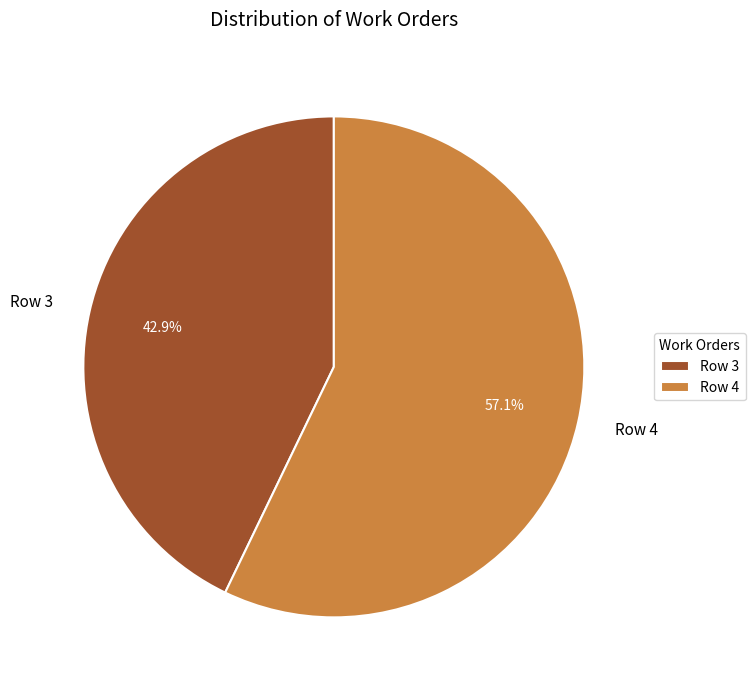

To the nearest percent, what is the difference between the Row 4 and Row 3 slice percentages?

14%